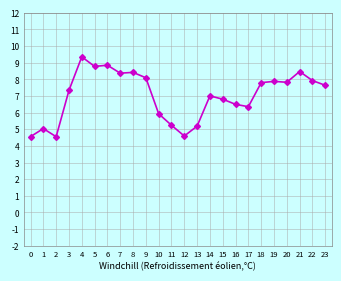

Which category has the highest value across all series?

4